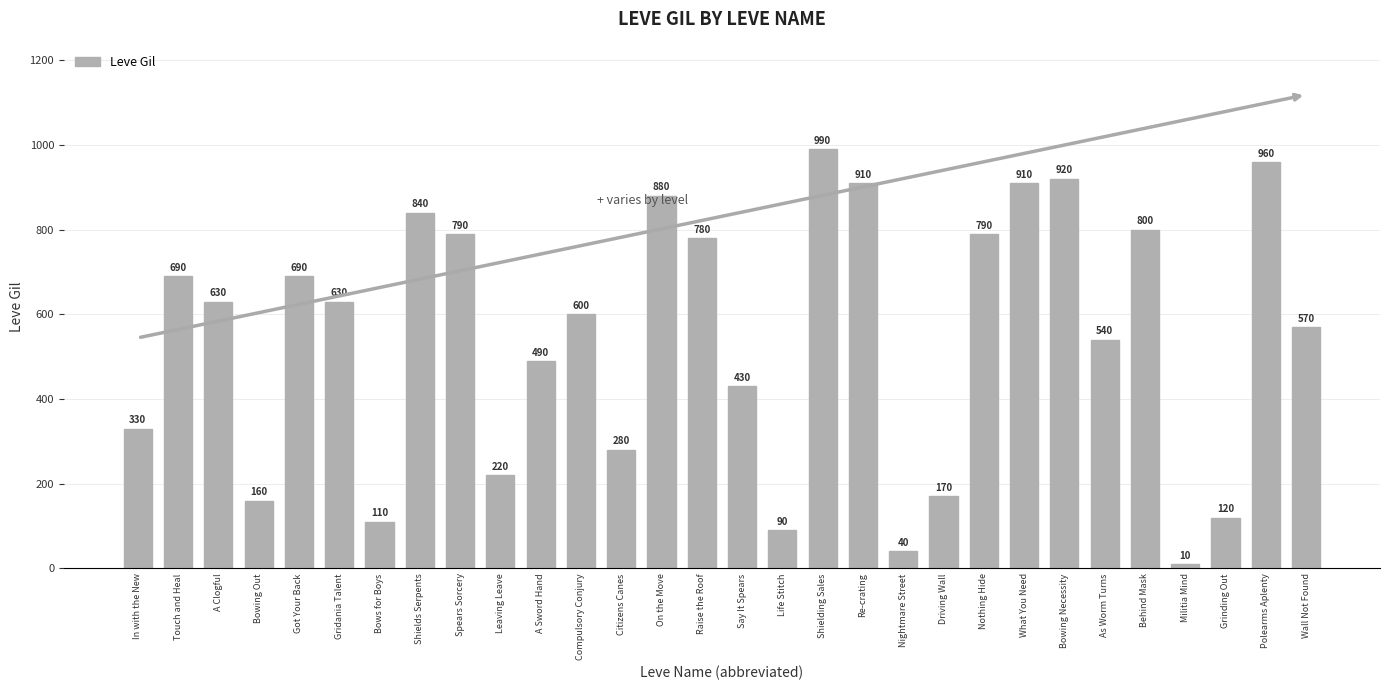

Reading right to left, what are all the values shown in this chart?

570	960	120	10	800	540	920	910	790	170	40	910	990	90	430	780	880	280	600	490	220	790	840	110	630	690	160	630	690	330